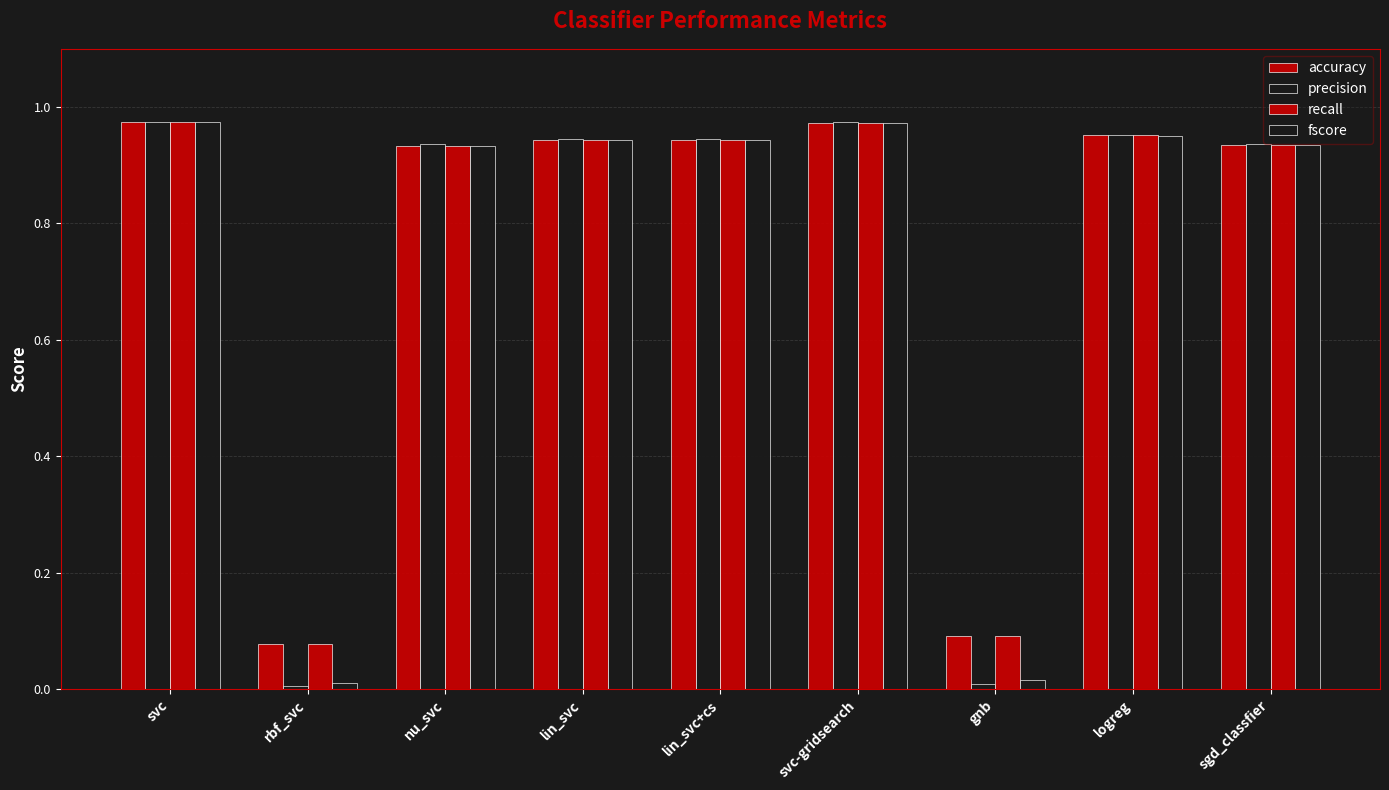

Does the chart contain stacked bars?

No